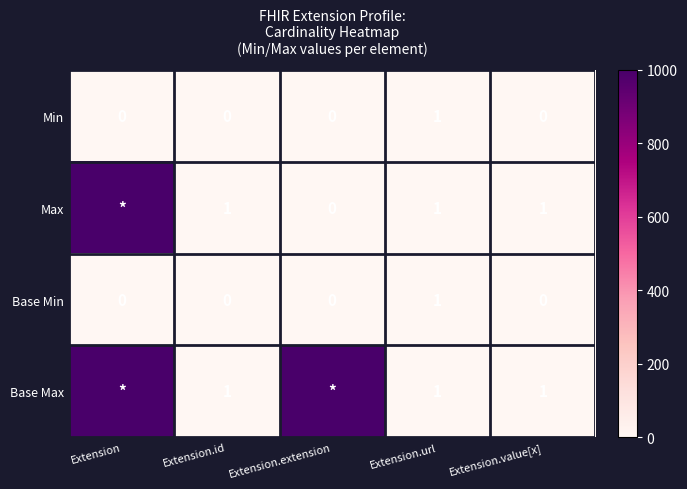

Which category has the lowest value in the Min series?

Extension